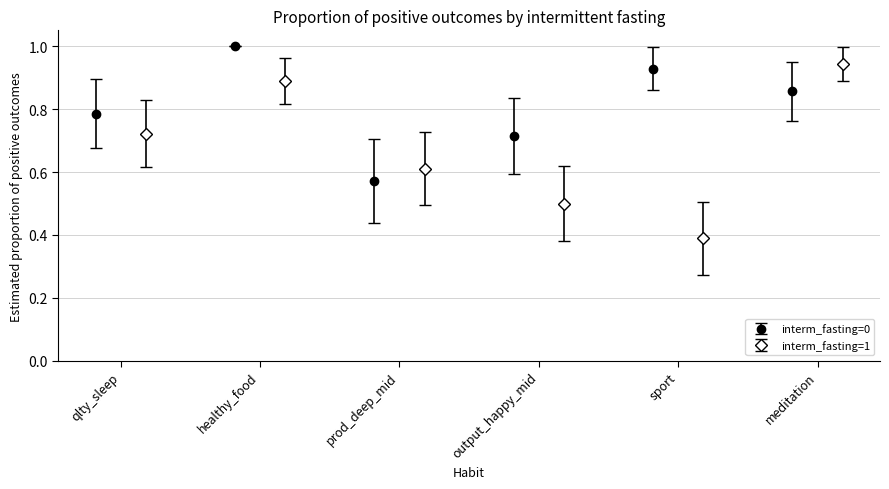

How many interior local peaks does the interm_fasting=0 series have?

2